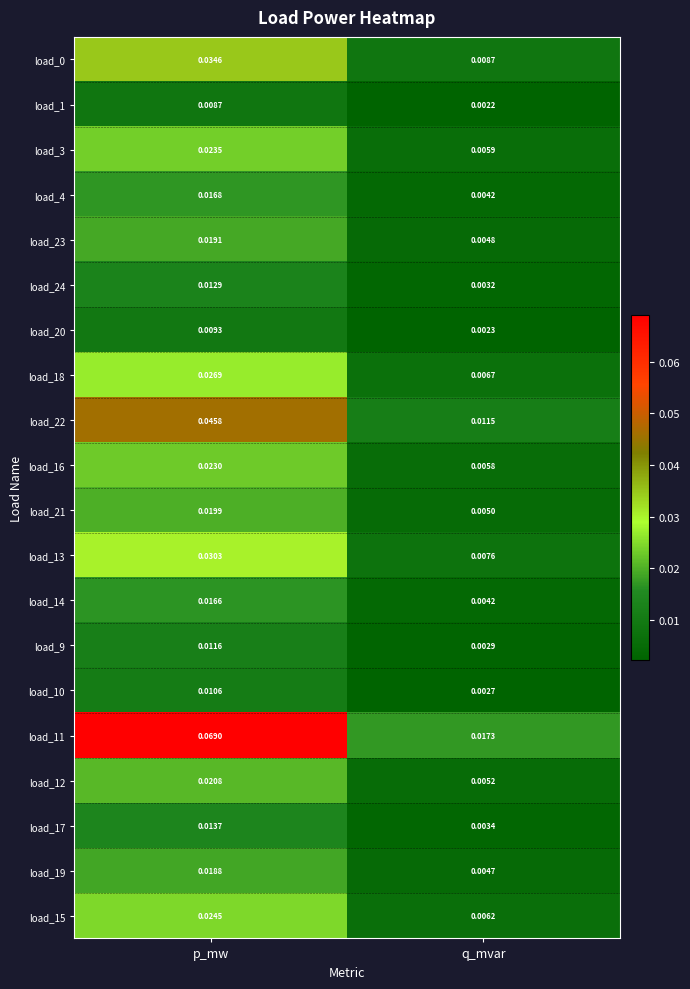

At which category does the chart reach its minimum across all series?

q_mvar